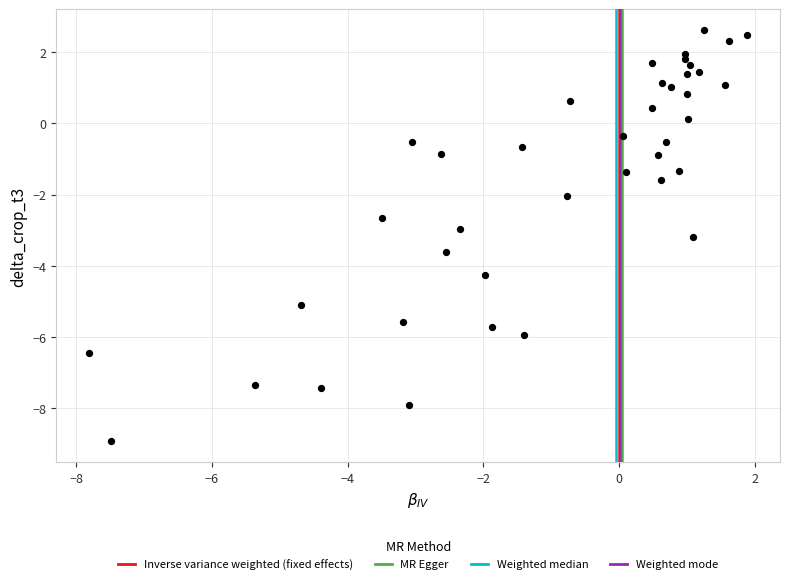

What is the range of X values (max minus min)?

9.7